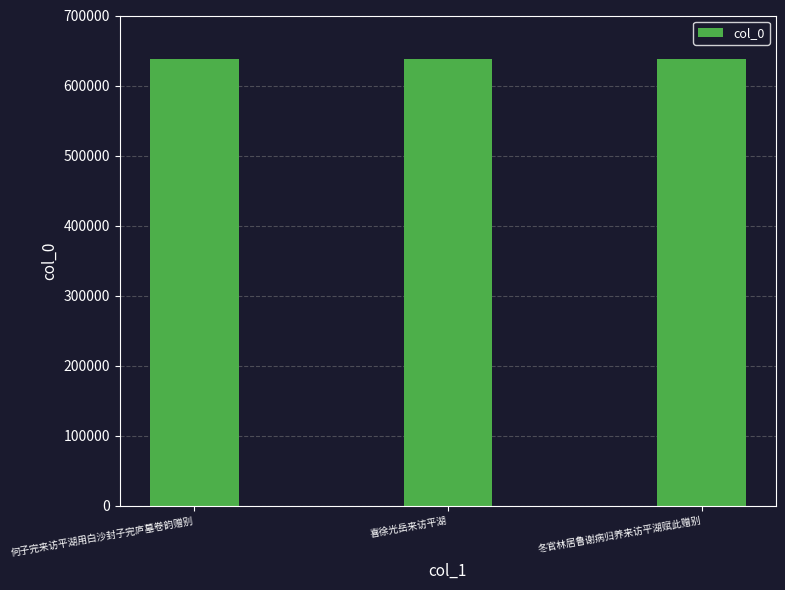

What is the label of the 3rd bar from the left?

冬官林居鲁谢病归养来访平湖赋此赠别